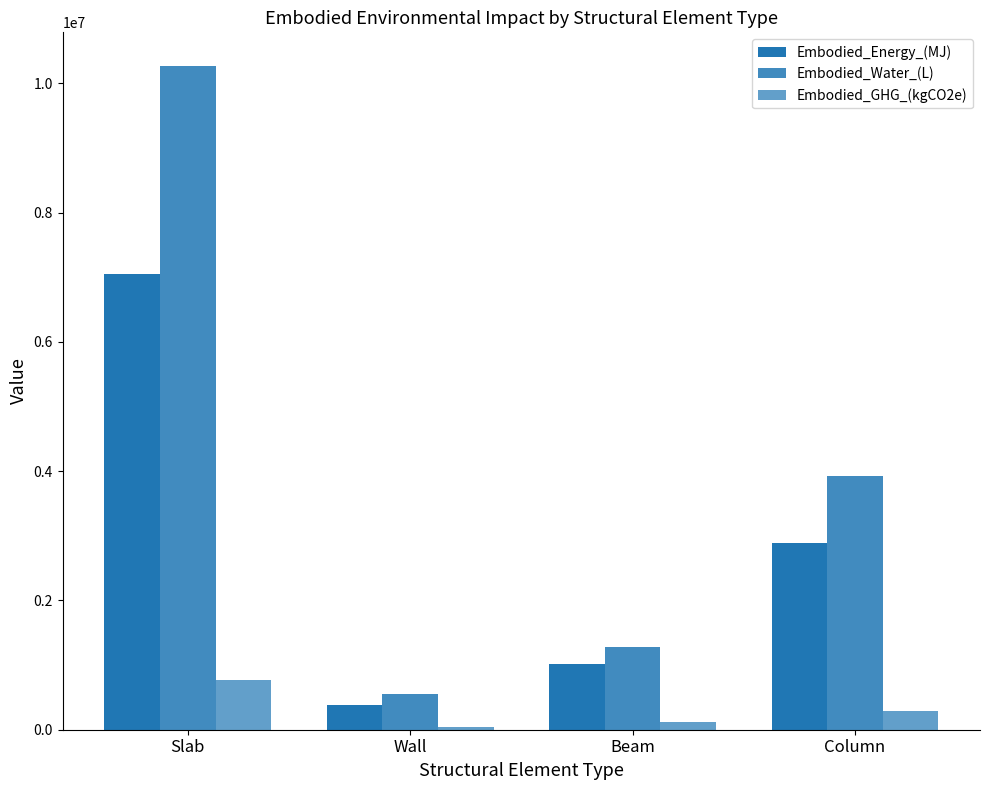

Count the number of categories in the chart.

4